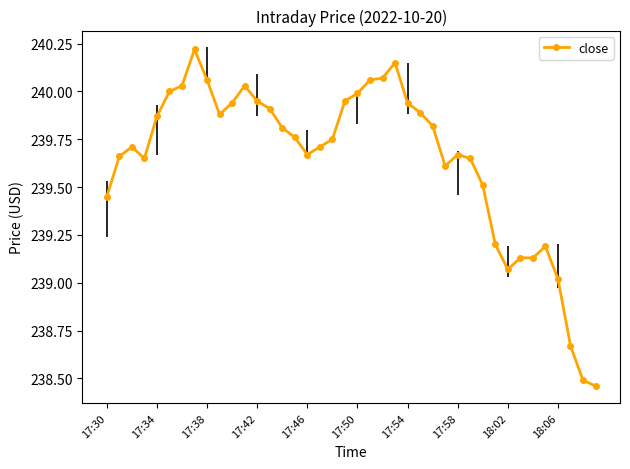

What is the average value?

239.6